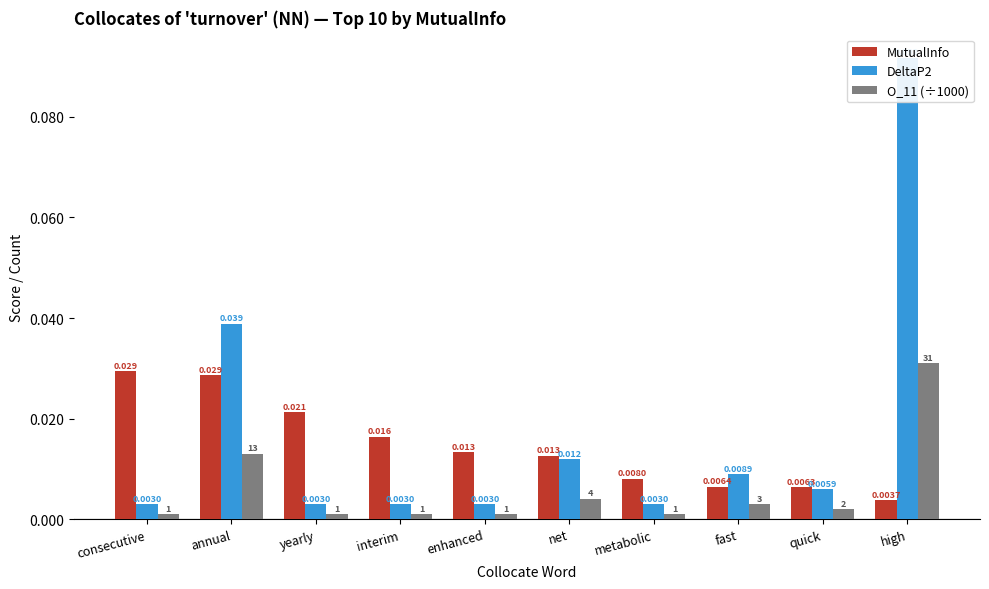

Reading left to right, list all the values displayed in this chart.

MutualInfo: 0.0	0.0	0.0	0.0	0.0	0.0	0.0	0.0	0.0	0.0
DeltaP2: 0.0	0.0	0.0	0.0	0.0	0.0	0.0	0.0	0.0	0.1
O_11 (÷1000): 0.0	0.0	0.0	0.0	0.0	0.0	0.0	0.0	0.0	0.0